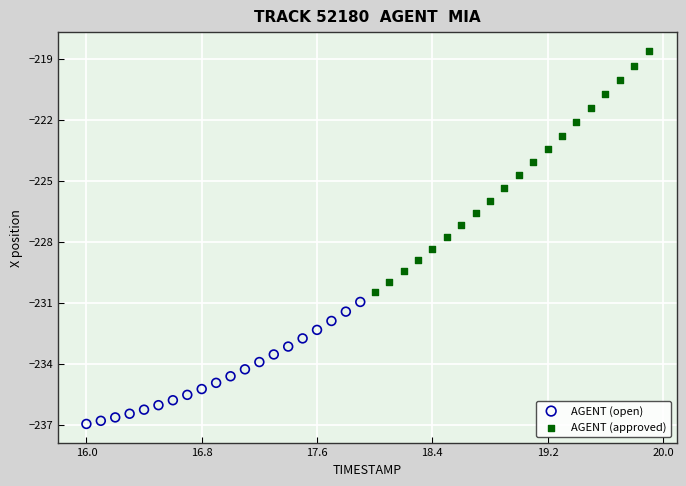

Which series has the largest Y range (max minus min)?

AGENT (approved)